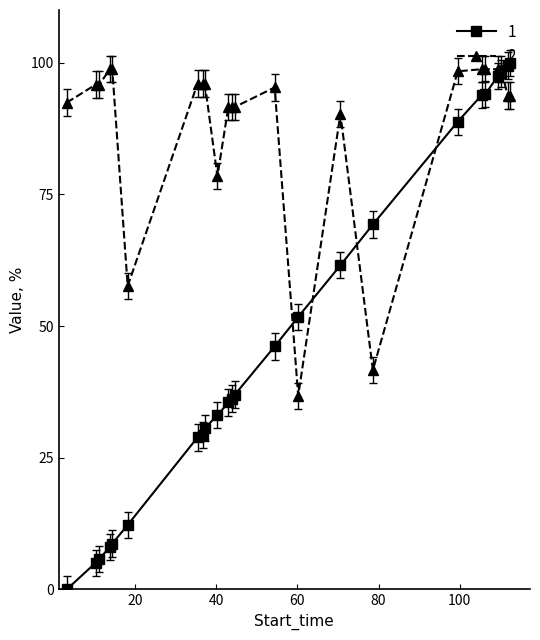

What is the maximum value shown in the chart?

100.0